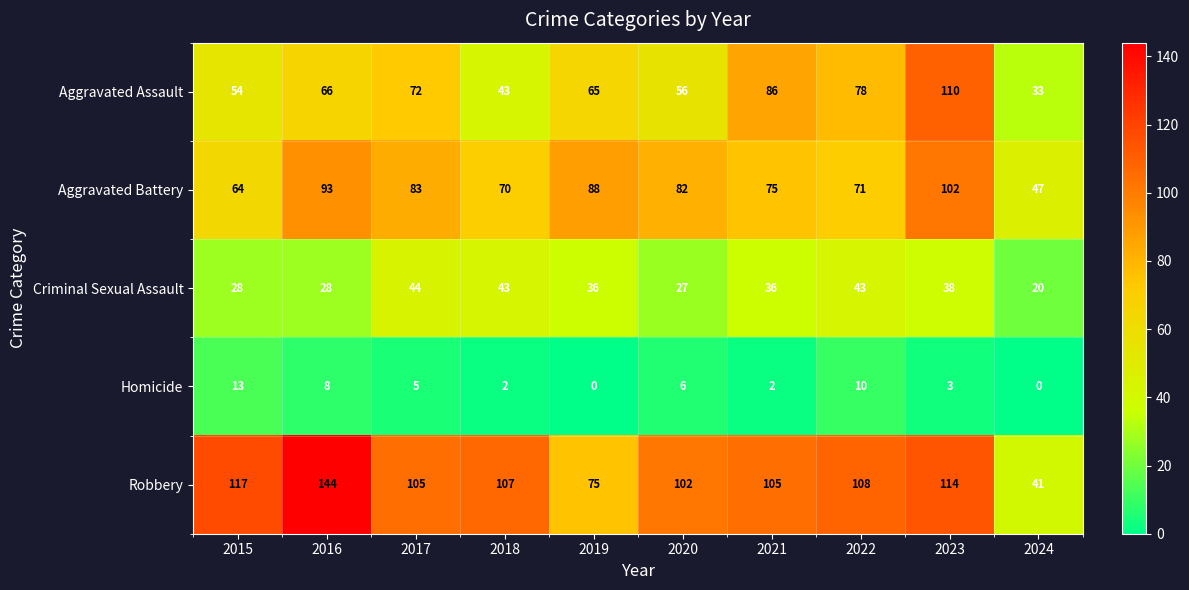

The value of Robbery at 2019 is 28. True or false?

False